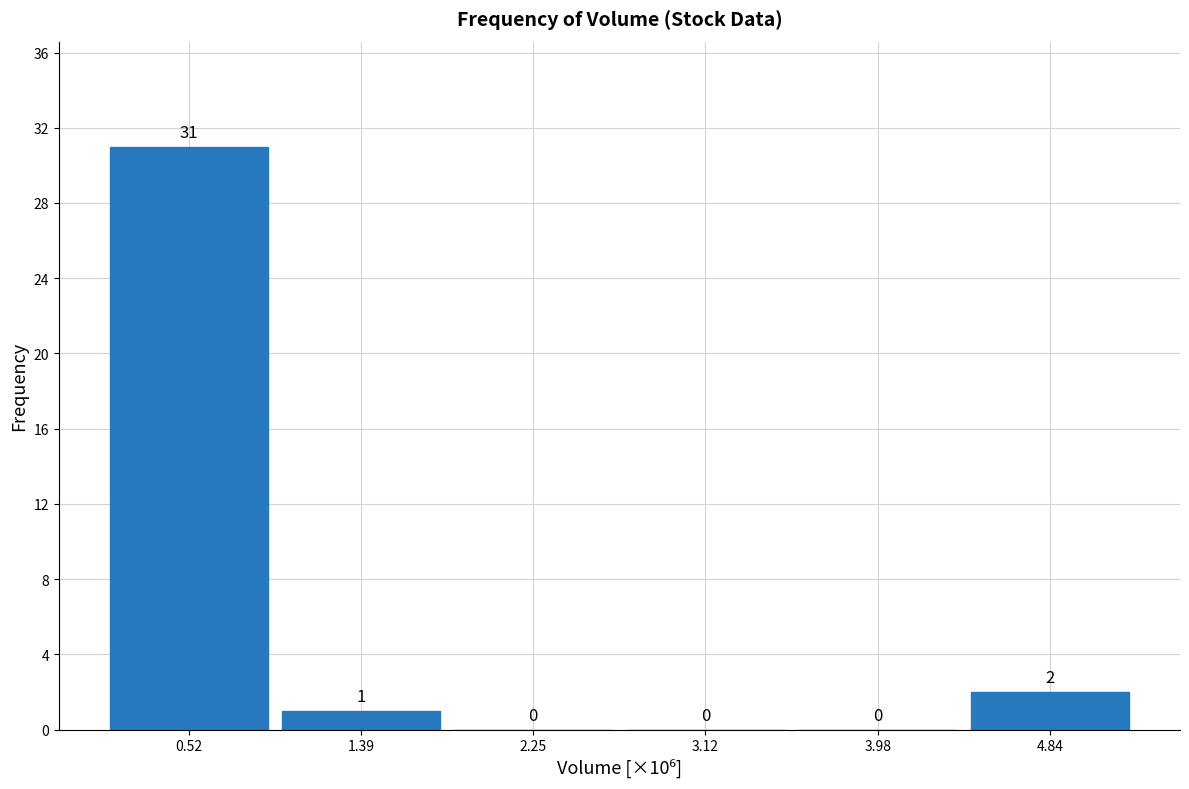

Reading right to left, what are all the values shown in this chart?

4.84=2	3.98=0	3.12=0	2.25=0	1.39=1	0.52=31